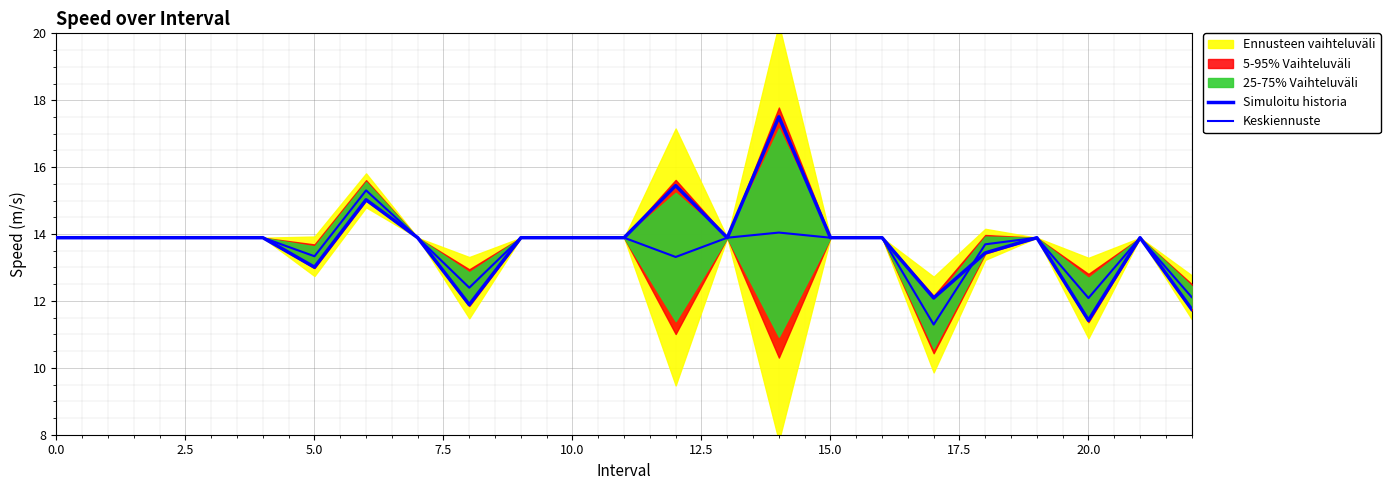

How many times do Simuloitu historia and Keskiennuste cross each other?

1